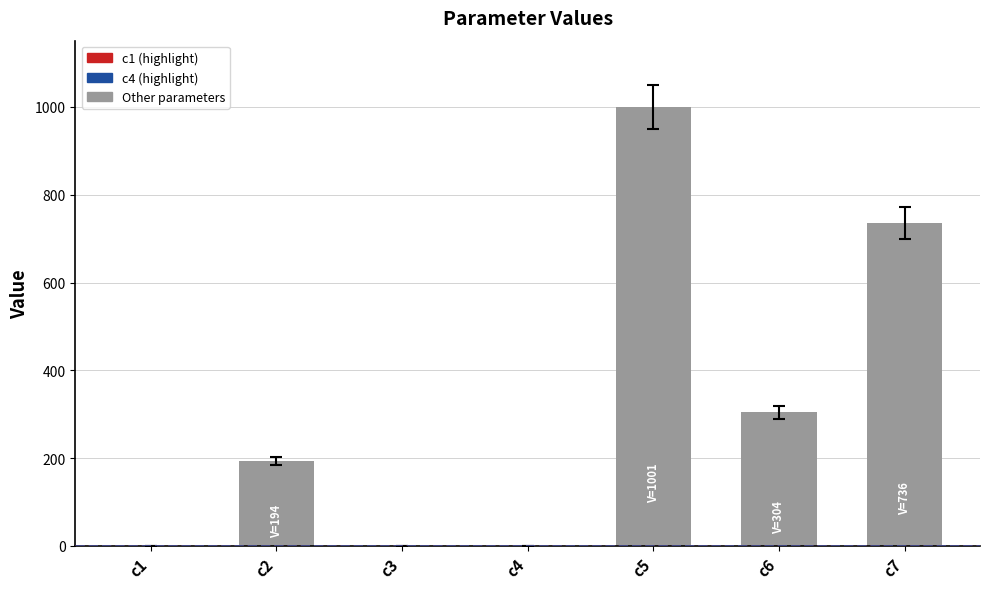

Where is the data nearest to the value 500?

c6